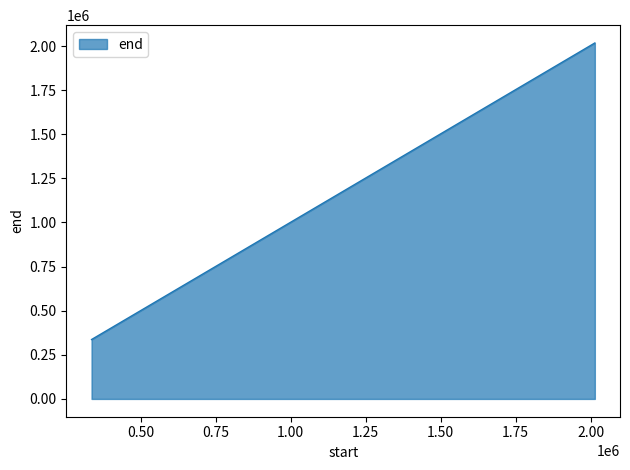

What is the sum of all values?

3140800